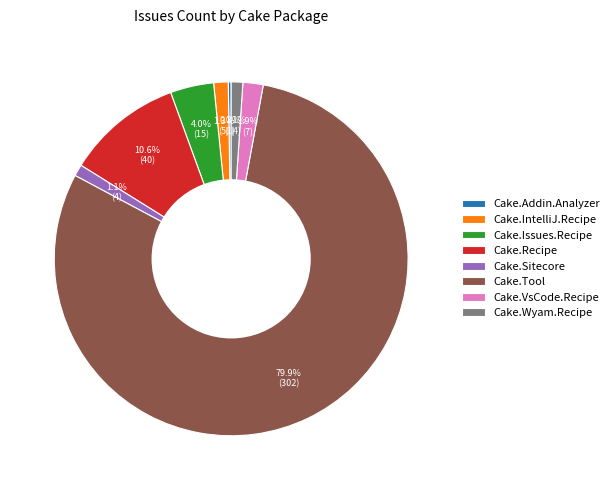

To the nearest percent, what percentage of the pie is Cake.Sitecore?

1%